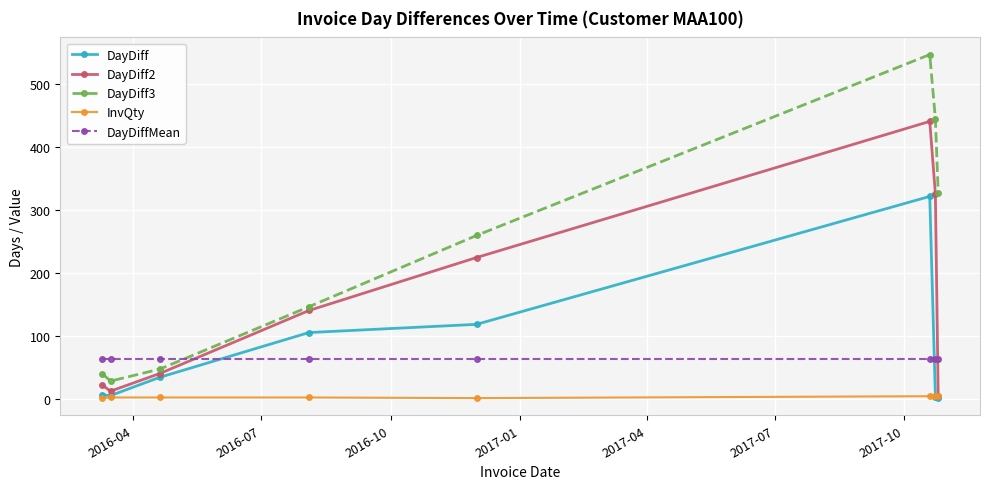

True or false: DayDiff2 and DayDiff3 intersect in this chart.

False